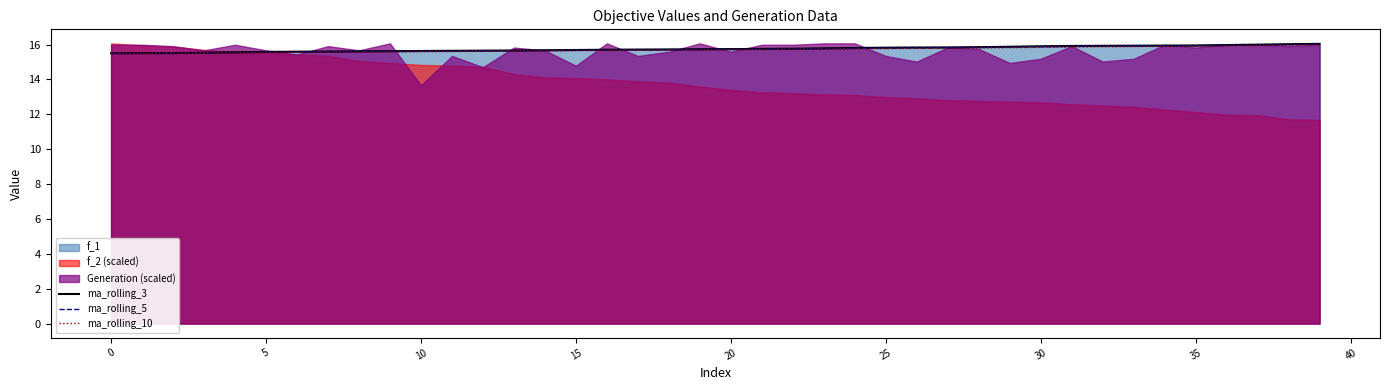

What is the lowest value of the ma_rolling_5 series?

15.5